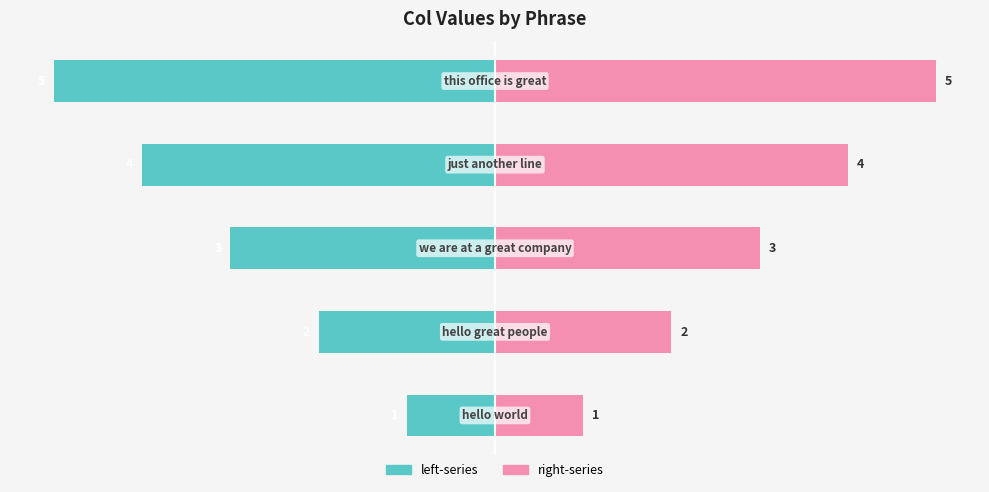

Which series has the largest range (max minus min)?

left-series